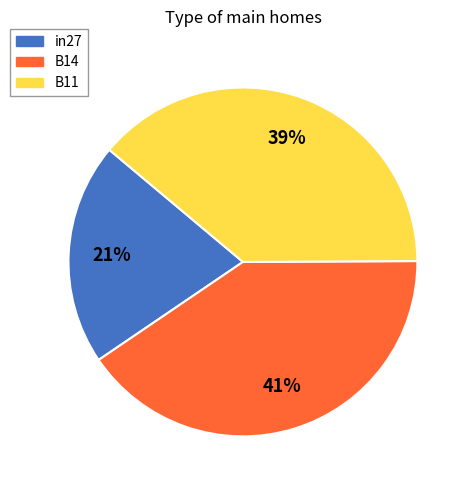

What is the largest slice in the pie chart?

B14